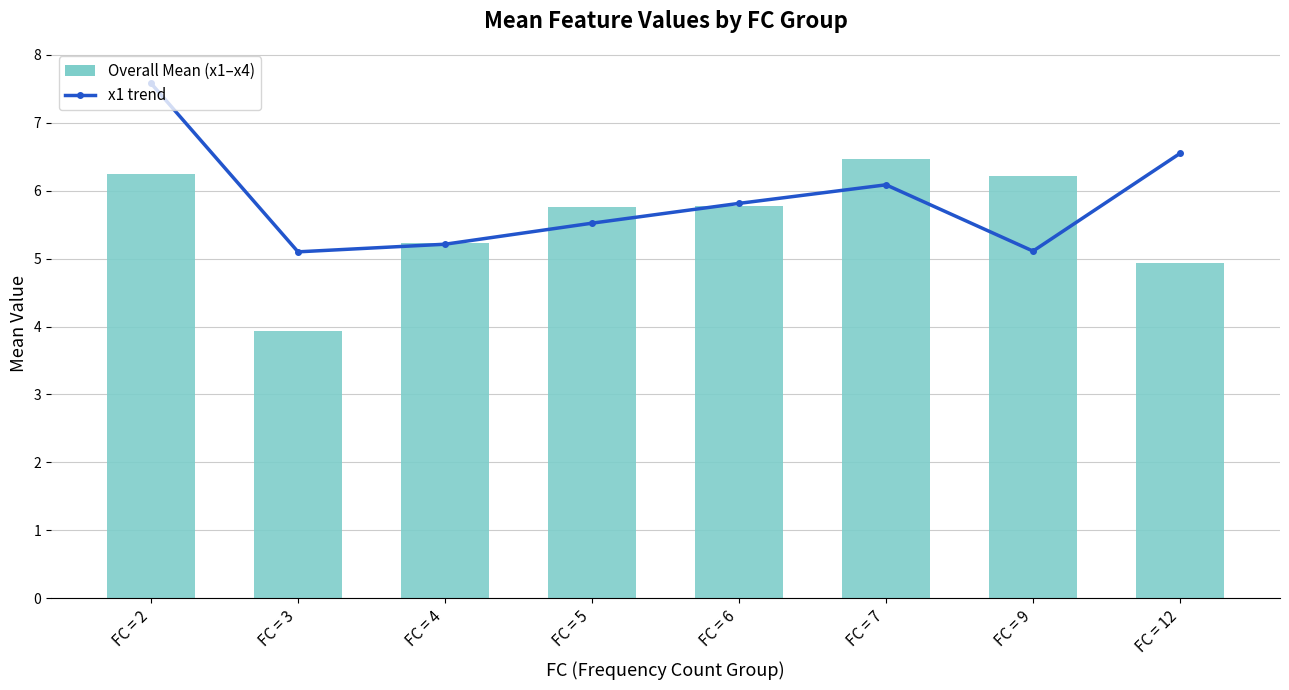

What is the value of the x1 trend bar at the 3rd from the left?

5.2